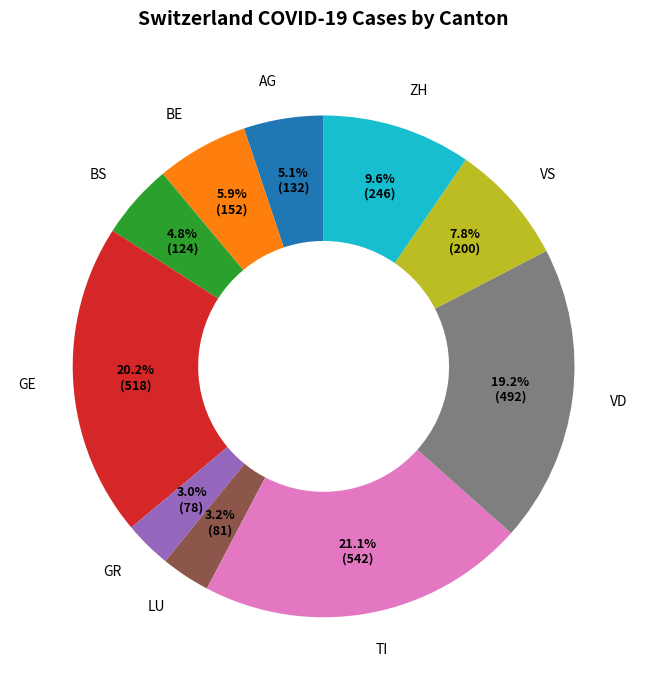

To the nearest percent, what is the difference between the largest and smallest slice percentages?

18%